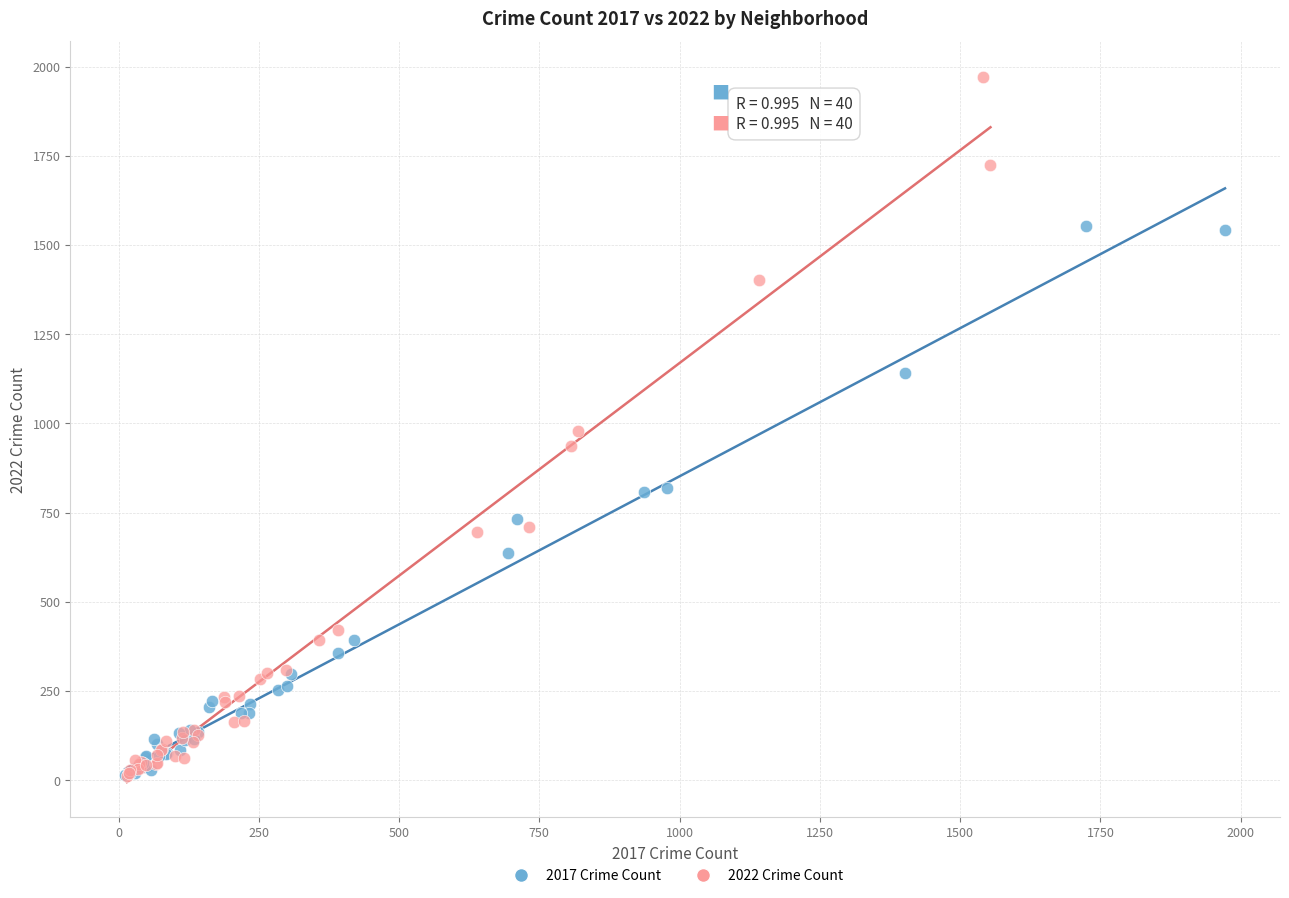

Which series reaches the maximum Y coordinate?

2022 Crime Count